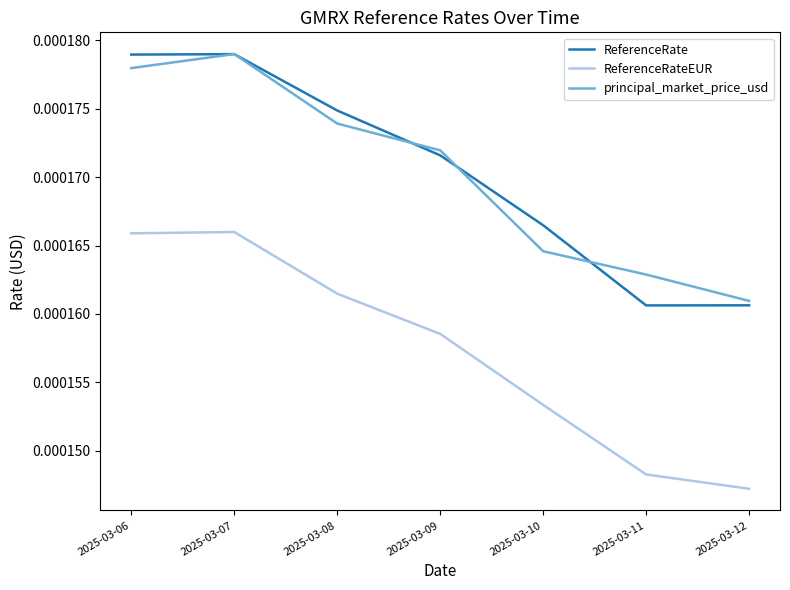

Is the value of ReferenceRateEUR at 2025-03-06 greater than the value of principal_market_price_usd at 2025-03-06?

No